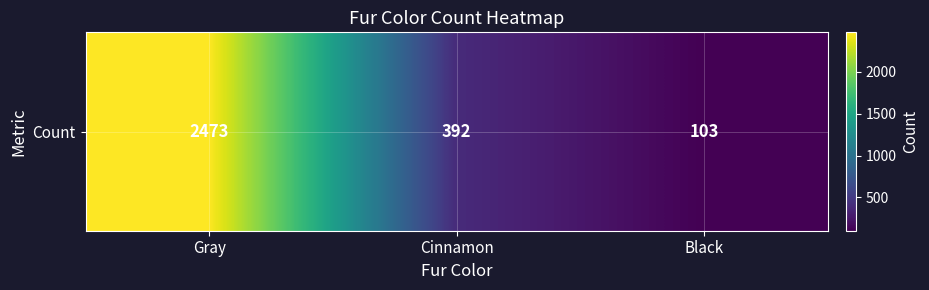

At which category does the chart reach its peak across all series?

Gray